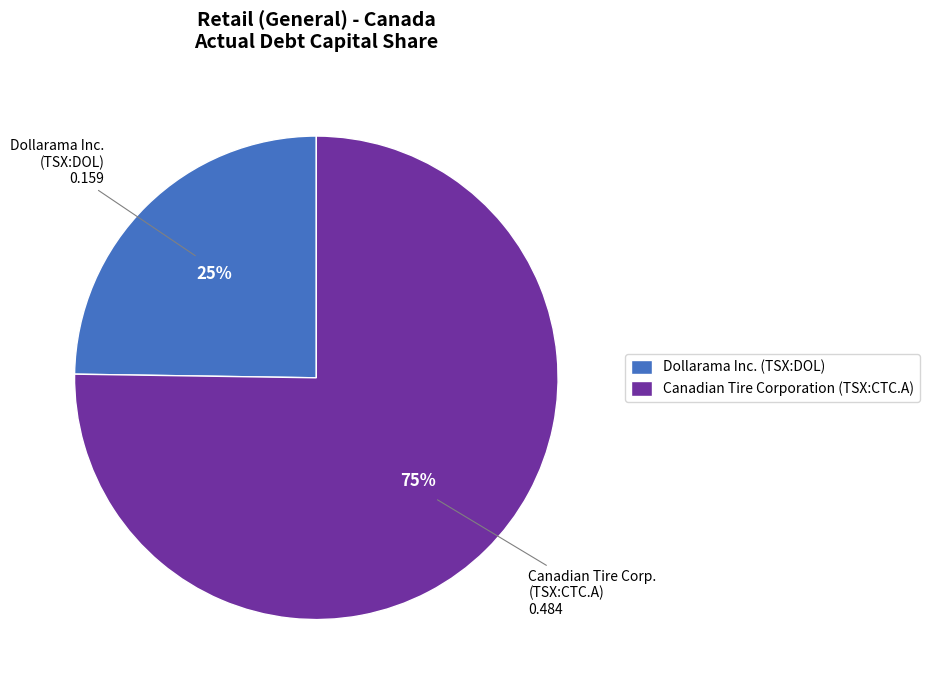

To the nearest percent, what is the difference between the largest and smallest slice percentages?

50%